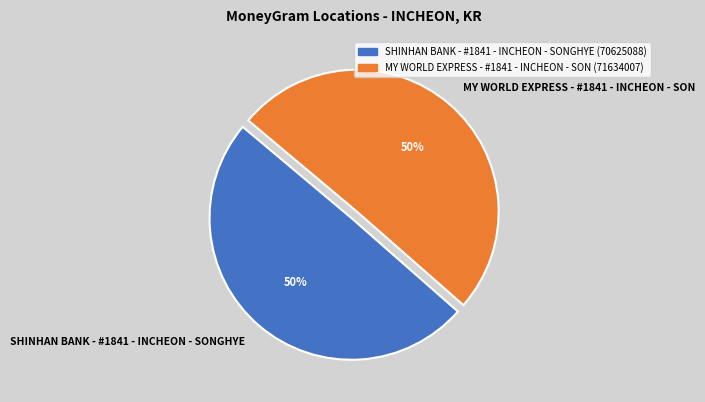

To the nearest percent, what portion does MY WORLD EXPRESS - #1841 - INCHEON - SON represent?

50%